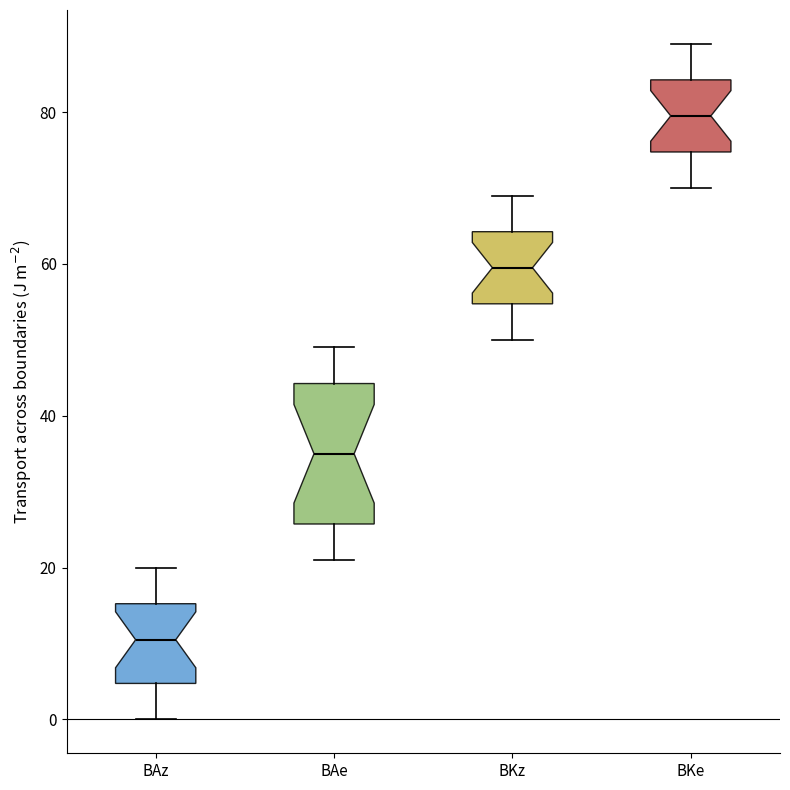

Reading left to right, read every box against the y-axis: the position of its median line, the range the box covers, and the ends of its whiskers. The values are not printed on the chart, so give them approximately, as read against the axis.

BAz: median 10, box 4 to 16, whiskers 0 to 20
BAe: median 36, box 26 to 44, whiskers 22 to 50
BKz: median 60, box 54 to 64, whiskers 50 to 70
BKe: median 80, box 74 to 84, whiskers 70 to 90